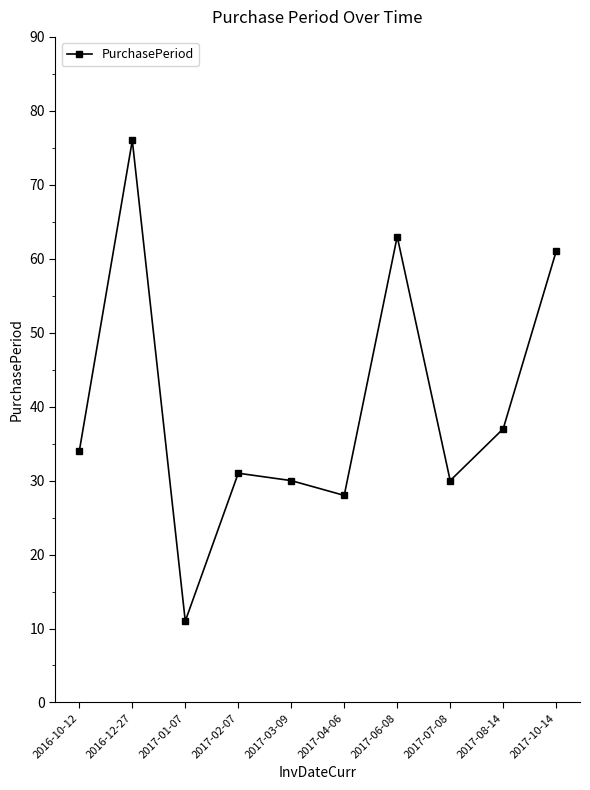

What is the sum of all values?

401